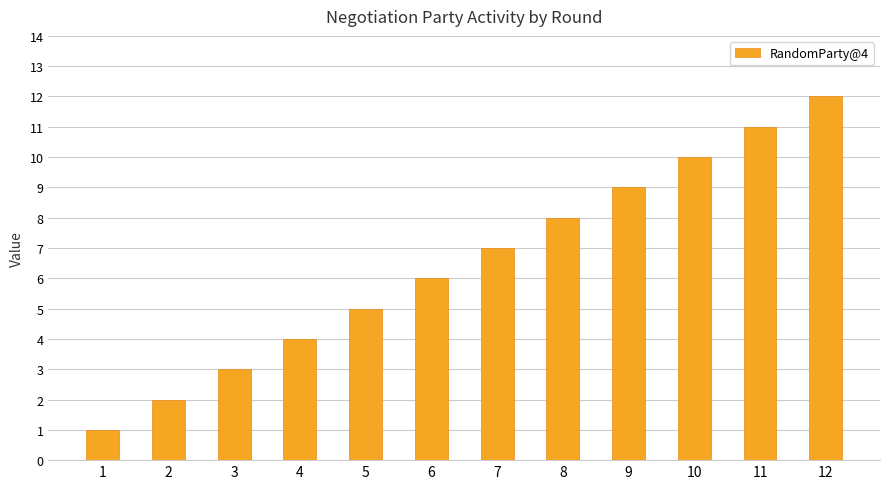

Where is the data nearest to the value 6?

6